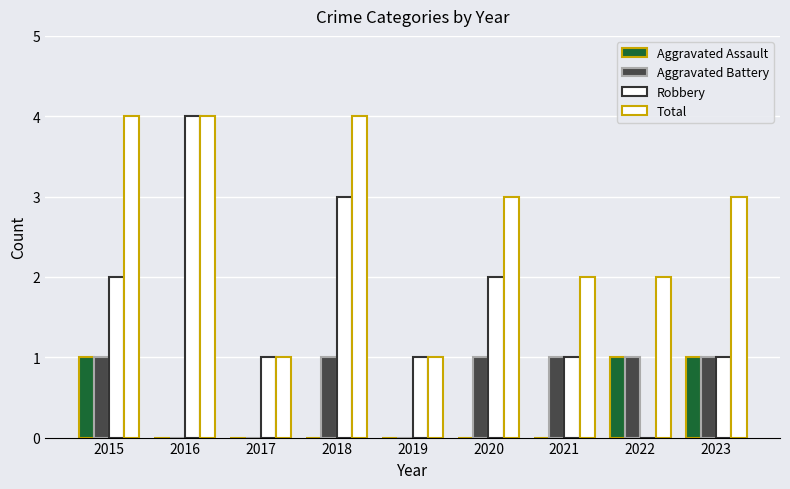

How many data points does each series have?

9